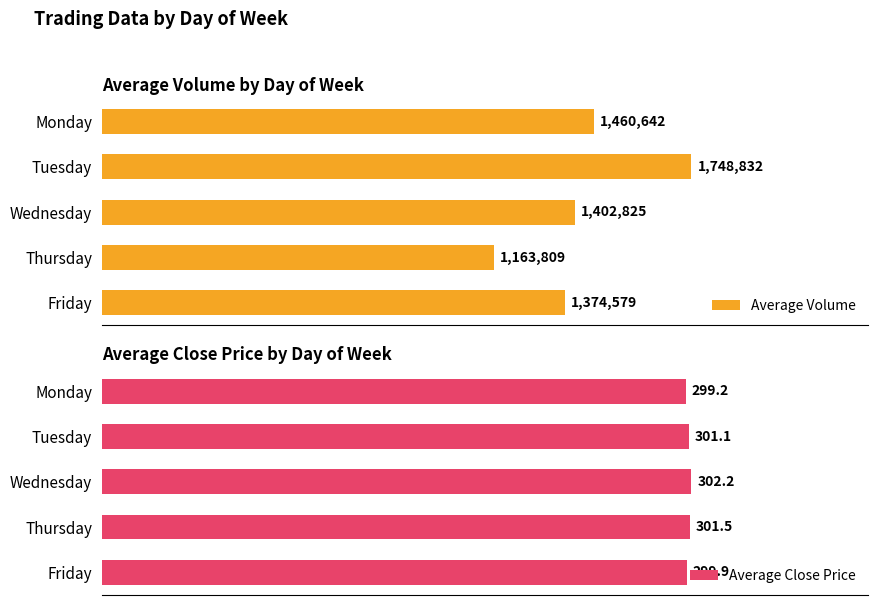

What is the maximum value for Average Close Price?

302.2